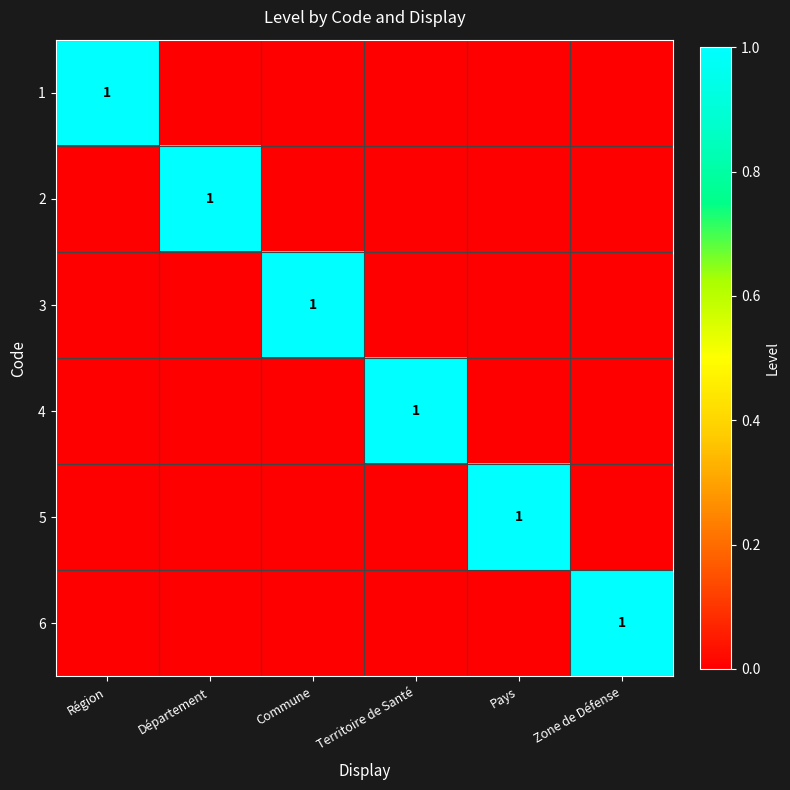

What is the sum of the 6 values at Zone de Défense and Territoire de Santé?

1